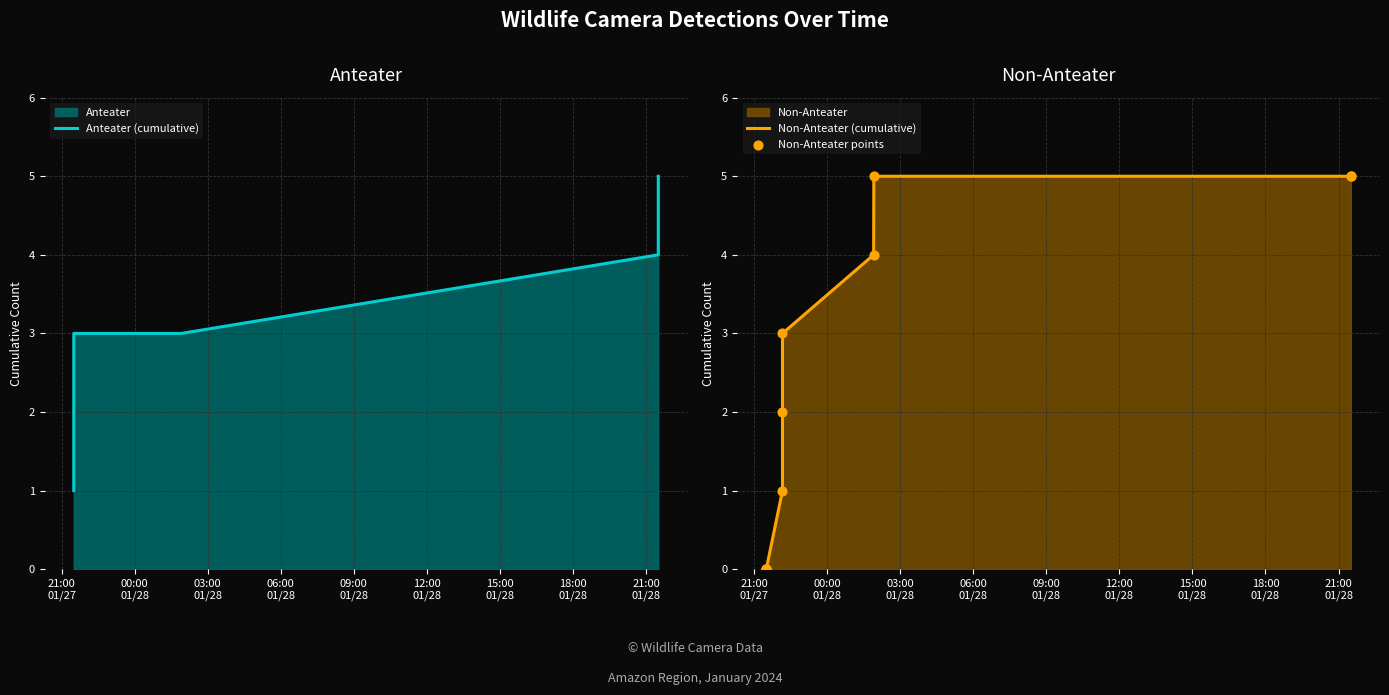

At how many categories does at least one series exceed 3?

4